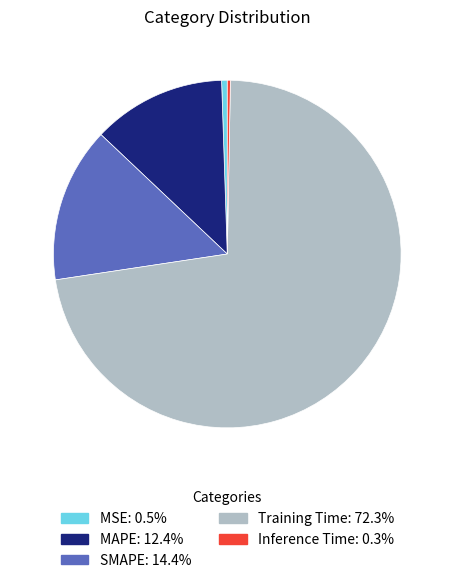

Which category accounts for the majority?

Training Time